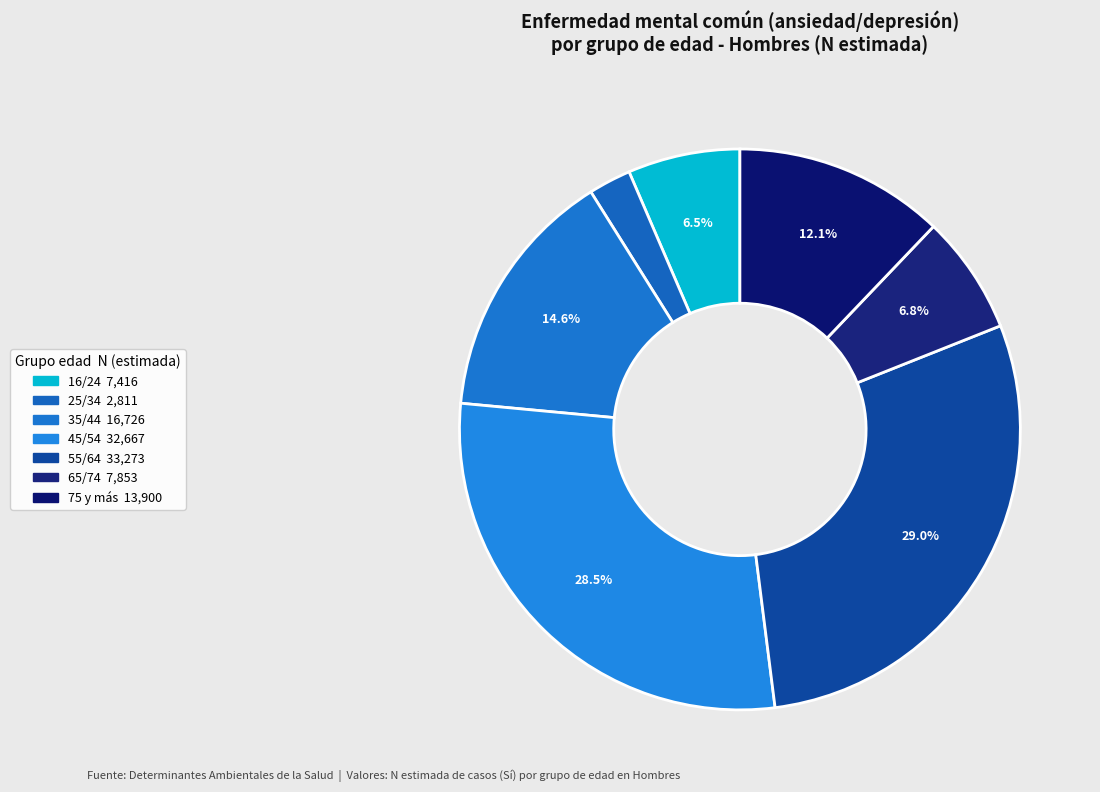

How many segments does this pie chart have?

7